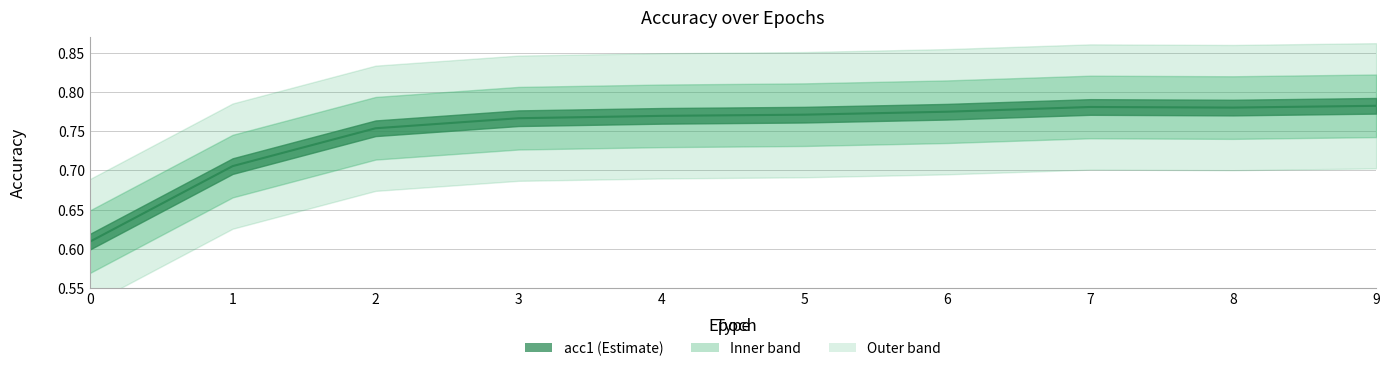

How many interior local peaks (higher than both neighbors) does the data have?

1